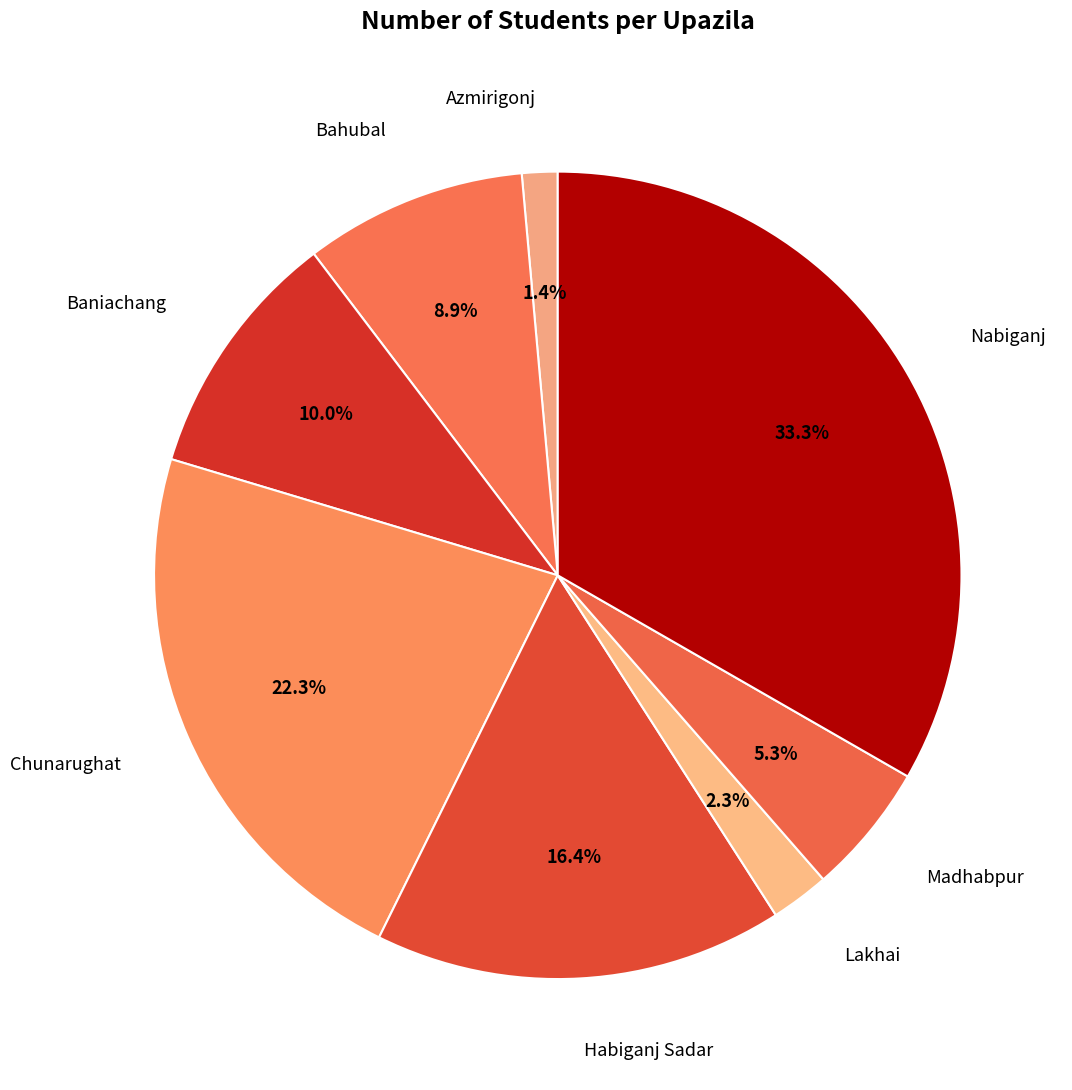

Rank the categories by value from highest to lowest.

Nabiganj, Chunarughat, Habiganj Sadar, Baniachang, Bahubal, Madhabpur, Lakhai, Azmirigonj